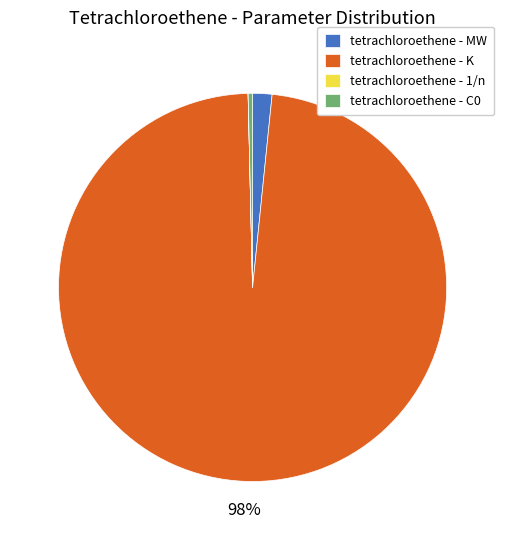

What percentage is the tetrachloroethene - K slice, to the nearest percent?

98%